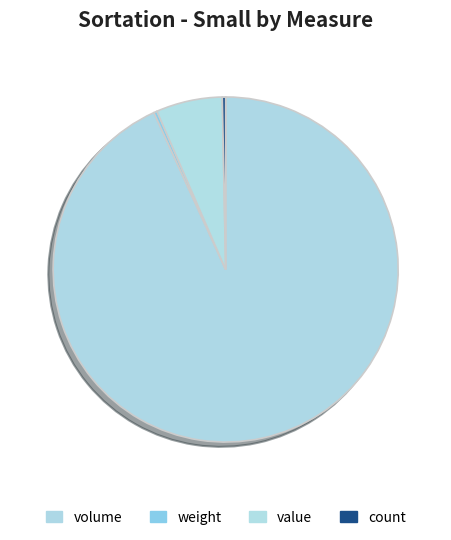

Which has a higher value, count or value?

value